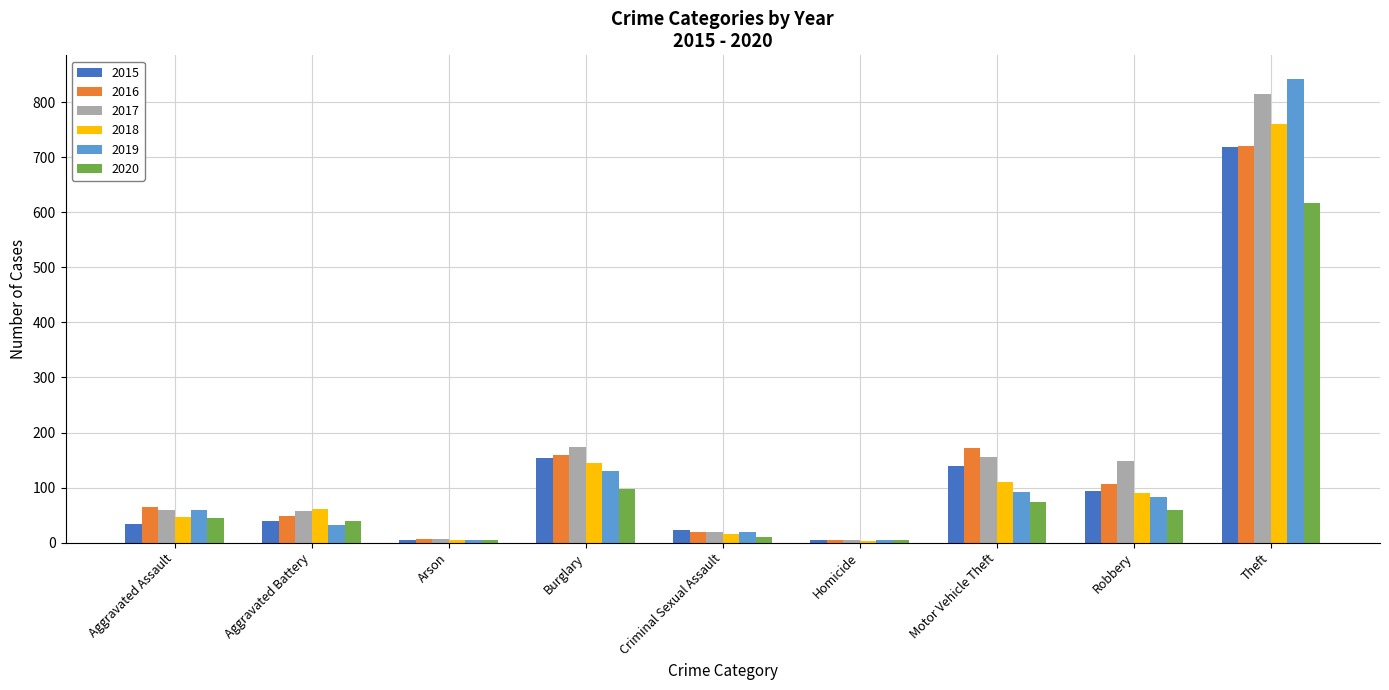

Where is 2020 nearest to the value 310?

Burglary